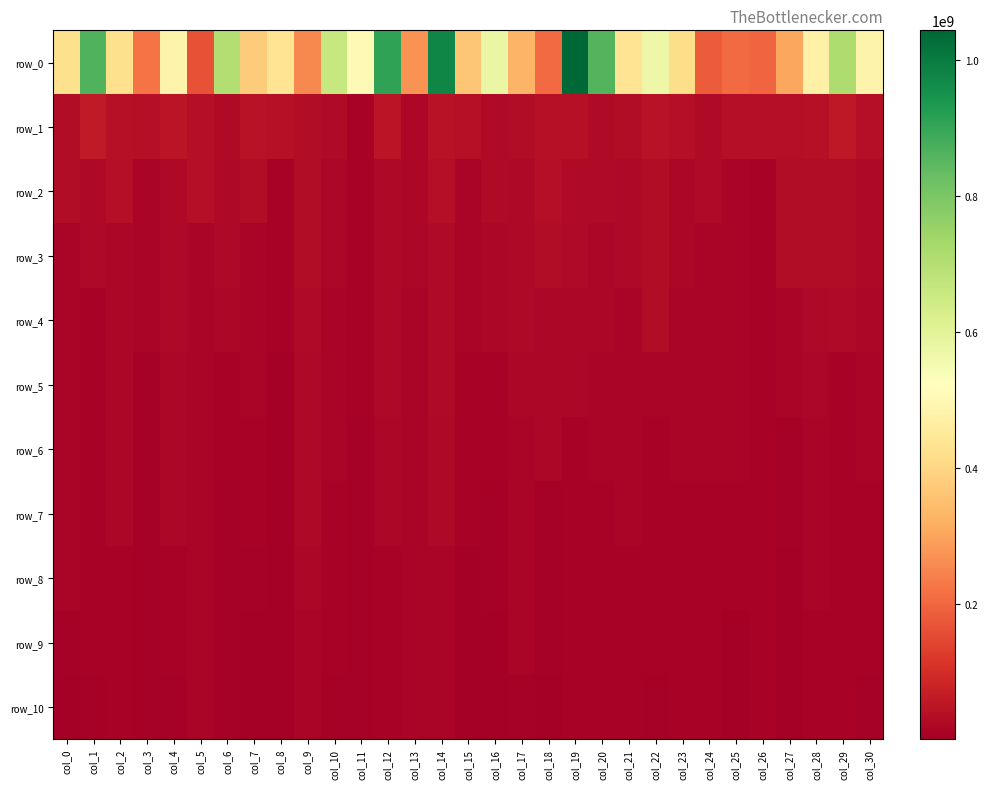

Reading left to right, transcribe all the data shown in this chart.

row_0: col_0=421564321.3	col_1=863292646.5	col_2=424266364.1	col_3=225090550.1	col_4=484895538.6	col_5=167689468.1	col_6=702593152.6	col_7=379307199.9	col_8=434330692.4	col_9=256880737.9	col_10=661805267.3	col_11=503447509.6	col_12=906146988.3	col_13=271568137.6	col_14=975978272.2	col_15=364977306.9	col_16=576211878.3	col_17=328770275.3	col_18=208598627.3	col_19=1043257612.7	col_20=859677445.9	col_21=435248239.2	col_22=569837631.0	col_23=413658883.2	col_24=183361377.4	col_25=209084236.7	col_26=197308253.4	col_27=305435392.9	col_28=477338549.0	col_29=711818267.7	col_30=485448027.5
row_1: col_0=33349568.3	col_1=61301099.3	col_2=42008016.7	col_3=36612968.2	col_4=47119887.7	col_5=34699391.8	col_6=28505609.1	col_7=43960215.7	col_8=41129904.6	col_9=31632208.1	col_10=26857160.0	col_11=11764570.3	col_12=49404345.0	col_13=20299005.8	col_14=44041754.4	col_15=38366197.0	col_16=28585067.0	col_17=33700651.1	col_18=40233297.5	col_19=39208835.5	col_20=26069699.3	col_21=30829497.3	col_22=43837295.8	col_23=37041545.6	col_24=28946582.7	col_25=35646749.9	col_26=36058845.9	col_27=37314547.6	col_28=38763213.7	col_29=58390841.8	col_30=36855952.4
row_2: col_0=33349568.3	col_1=25750517.3	col_2=36100520.6	col_3=17599602.2	col_4=25525505.2	col_5=34699391.8	col_6=24951389.6	col_7=32914004.7	col_8=12711011.0	col_9=31632208.1	col_10=20179184.4	col_11=11764570.3	col_12=23587402.6	col_13=20299005.8	col_14=36380817.9	col_15=17320343.6	col_16=28585067.0	col_17=25870194.9	col_18=36310552.4	col_19=28626531.0	col_20=26069699.3	col_21=22615041.6	col_22=31648531.6	col_23=18910599.1	col_24=28946582.7	col_25=17557725.7	col_26=10722056.2	col_27=30557181.4	col_28=33921733.1	col_29=31476600.5	col_30=25886104.7
row_3: col_0=17512607.3	col_1=24754320.8	col_2=20674696.1	col_3=17599602.2	col_4=25525505.2	col_5=17770903.4	col_6=24951389.6	col_7=14486783.9	col_8=12711011.0	col_9=31632208.1	col_10=20179184.4	col_11=11764570.3	col_12=23587402.6	col_13=20299005.8	col_14=29605039.2	col_15=17320343.6	col_16=19415425.0	col_17=23107026.9	col_18=32097217.1	col_19=27430252.3	col_20=19306834.8	col_21=22615041.6	col_22=31648531.6	col_23=18910599.1	col_24=13928060.2	col_25=17557725.7	col_26=10722056.2	col_27=30557181.4	col_28=33921733.1	col_29=30913311.9	col_30=22083519.0
row_4: col_0=15903573.2	col_1=11619224.4	col_2=20674696.1	col_3=17599602.2	col_4=25525505.2	col_5=17770903.4	col_6=21464972.7	col_7=14486783.9	col_8=12711011.0	col_9=29577610.9	col_10=16450764.1	col_11=11764570.3	col_12=23587402.6	col_13=13922784.3	col_14=27587770.2	col_15=15778140.3	col_16=19415425.0	col_17=23107026.9	col_18=19228459.3	col_19=20752955.2	col_20=19306834.8	col_21=14721839.8	col_22=31648531.6	col_23=17575426.0	col_24=13928060.2	col_25=17557725.7	col_26=10722056.2	col_27=14660210.2	col_28=22094306.7	col_29=29610132.0	col_30=19025143.5
row_5: col_0=15903573.2	col_1=11619224.4	col_2=18443019.2	col_3=7258293.9	col_4=21136141.1	col_5=17770903.4	col_6=9755212.9	col_7=14486783.9	col_8=1759772.2	col_9=24092851.1	col_10=16450764.1	col_11=11764570.3	col_12=23587402.6	col_13=13922784.3	col_14=26799043.1	col_15=11179462.9	col_16=10729500.4	col_17=19366736.2	col_18=19228459.3	col_19=20752955.2	col_20=17287533.3	col_21=14721839.8	col_22=17584972.7	col_23=14978659.9	col_24=13928060.2	col_25=17174342.2	col_26=10722056.2	col_27=14660210.2	col_28=21773596.6	col_29=12243812.5	col_30=15702751.2
row_6: col_0=15903573.2	col_1=11309211.0	col_2=18443019.2	col_3=7258293.9	col_4=21136141.1	col_5=17770903.4	col_6=9755212.9	col_7=12966997.1	col_8=1759772.2	col_9=24092851.1	col_10=15447698.6	col_11=9324786.0	col_12=21750478.0	col_13=13922784.3	col_14=22629014.8	col_15=10126101.7	col_16=9815609.9	col_17=16598582.2	col_18=17992370.4	col_19=13417668.6	col_20=17287533.3	col_21=14721839.8	col_22=12543683.6	col_23=14978659.9	col_24=13928060.2	col_25=14716993.7	col_26=10722056.2	col_27=9156844.4	col_28=15873162.3	col_29=12243812.5	col_30=14253123.8
row_7: col_0=15903573.2	col_1=11309211.0	col_2=18443019.2	col_3=7258293.9	col_4=21136141.1	col_5=14027649.2	col_6=7360606.7	col_7=11192505.1	col_8=1581907.5	col_9=24092851.1	col_10=11995441.9	col_11=6931874.3	col_12=19058795.9	col_13=13922784.3	col_14=22629014.8	col_15=9809655.1	col_16=6823666.7	col_17=16598582.2	col_18=5818553.4	col_19=13417668.6	col_20=12374305.2	col_21=13833204.0	col_22=11821458.6	col_23=13426136.6	col_24=13490902.7	col_25=10636418.6	col_26=10722056.2	col_27=7954920.9	col_28=13949585.1	col_29=12243812.5	col_30=12658819.9
row_8: col_0=15903573.2	col_1=10625412.6	col_2=13314101.8	col_3=6977310.1	col_4=12366508.5	col_5=14027649.2	col_6=7360606.7	col_7=7452253.2	col_8=1581907.5	col_9=21511836.3	col_10=11510407.5	col_11=6931874.3	col_12=10557984.2	col_13=13922784.3	col_14=15796431.3	col_15=2910517.2	col_16=6657885.9	col_17=16598582.2	col_18=5818553.4	col_19=13417668.6	col_20=10783530.6	col_21=10727890.0	col_22=11821458.6	col_23=10684804.2	col_24=13490902.7	col_25=10636418.6	col_26=10722056.2	col_27=4520566.7	col_28=13949585.1	col_29=12243812.5	col_30=10827495.8
row_9: col_0=9309820.6	col_1=10625412.6	col_2=13314101.8	col_3=6977310.1	col_4=12366508.5	col_5=14027649.2	col_6=7360606.7	col_7=2957588.6	col_8=1581907.5	col_9=17112031.8	col_10=11510407.5	col_11=6931874.3	col_12=10557984.2	col_13=13922784.3	col_14=15796431.3	col_15=2910517.2	col_16=4936061.4	col_17=16598582.2	col_18=5818553.4	col_19=13417668.6	col_20=10783530.6	col_21=10727890.0	col_22=11821458.6	col_23=10684804.2	col_24=13490902.7	col_25=5602944.7	col_26=10722056.2	col_27=4115680.4	col_28=11484598.4	col_29=12243812.5	col_30=9990382.7
row_10: col_0=3898096.5	col_1=6550412.8	col_2=13314101.8	col_3=6140815.0	col_4=8287067.1	col_5=14027649.2	col_6=6882828.0	col_7=2957588.6	col_8=1581907.5	col_9=17112031.8	col_10=7479314.6	col_11=6931874.3	col_12=10557984.2	col_13=13922784.3	col_14=15796431.3	col_15=2883065.5	col_16=4936061.4	col_17=7822449.6	col_18=2763693.0	col_19=13417668.6	col_20=10783530.6	col_21=10727890.0	col_22=9652992.3	col_23=10684804.2	col_24=13490902.7	col_25=1947004.8	col_26=10722056.2	col_27=4115680.4	col_28=11484598.4	col_29=12243812.5	col_30=8770569.9